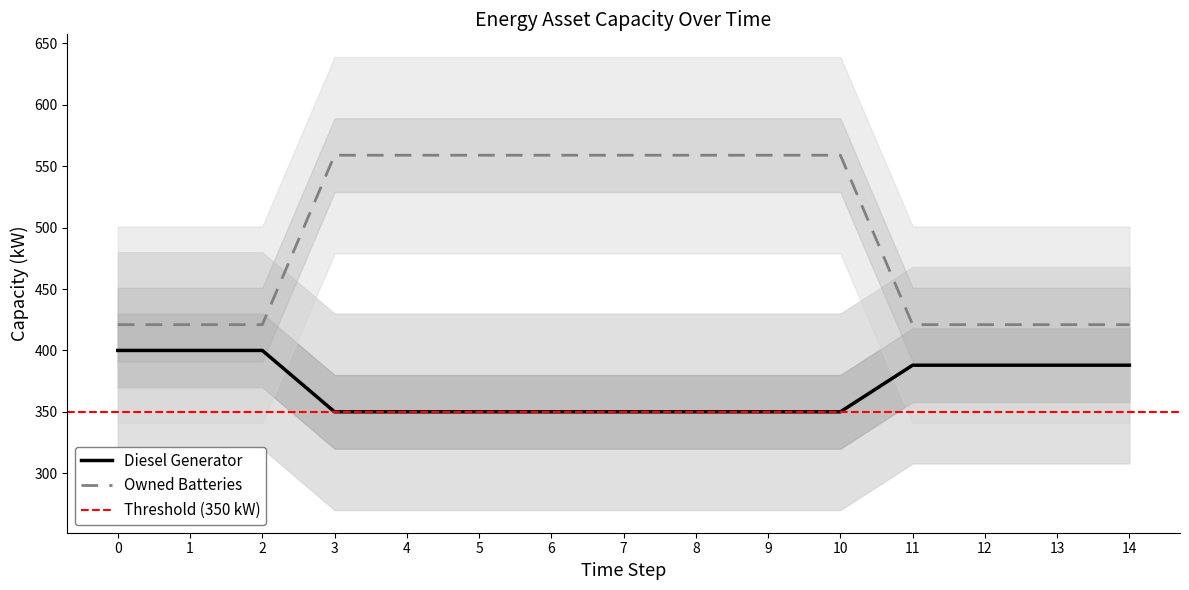

What value does the Owned Batteries series have at 13, to the nearest 5?

420